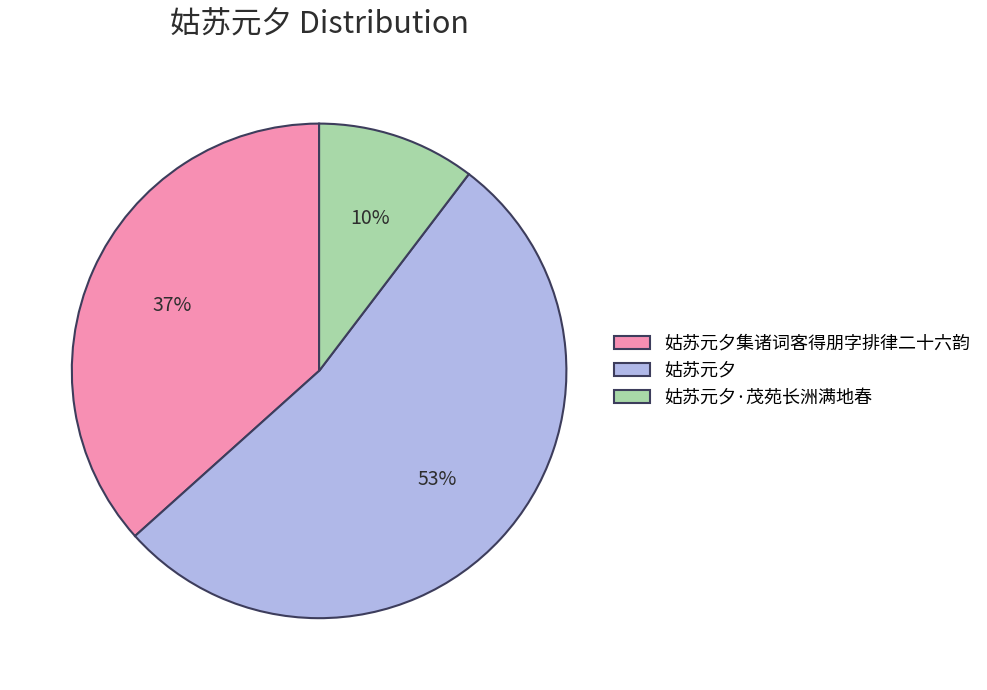

Is it true that 姑苏元夕 is 63% of the pie?

False